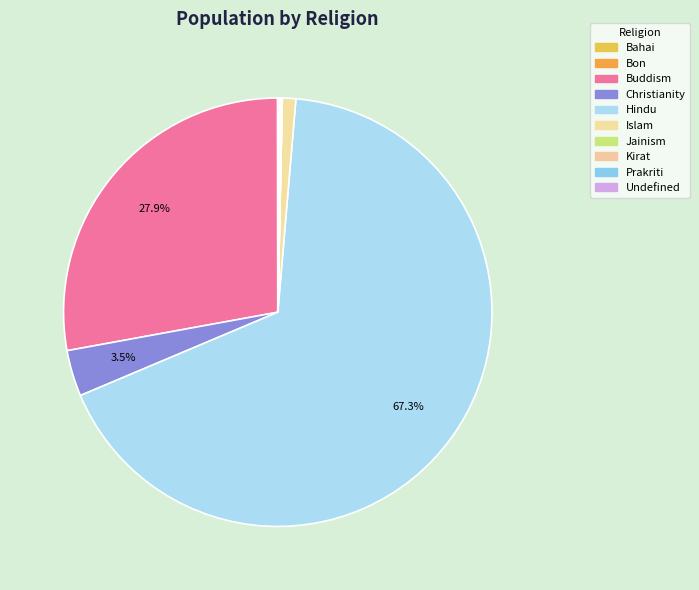

Which slice is the smallest?

Jainism